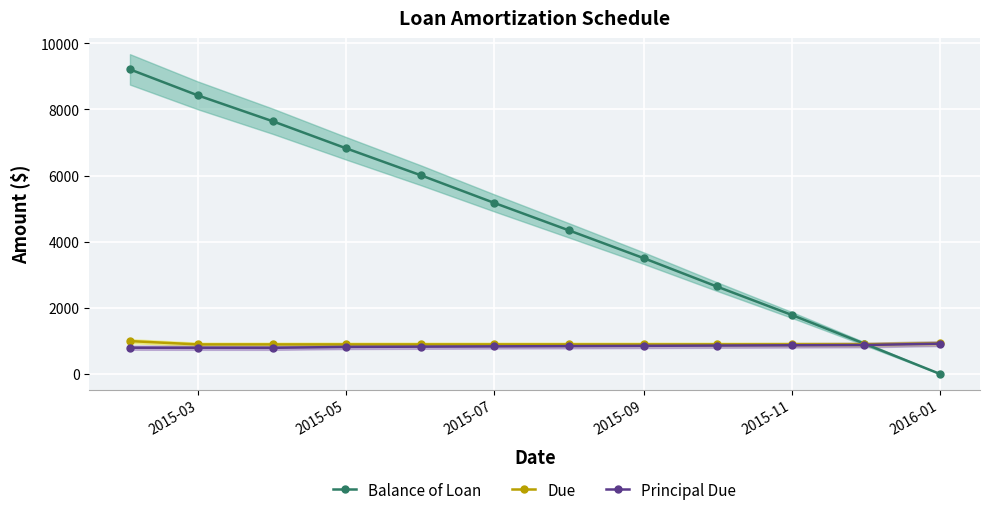

True or false: Balance of Loan has more than 2 points higher than both neighbors.

False